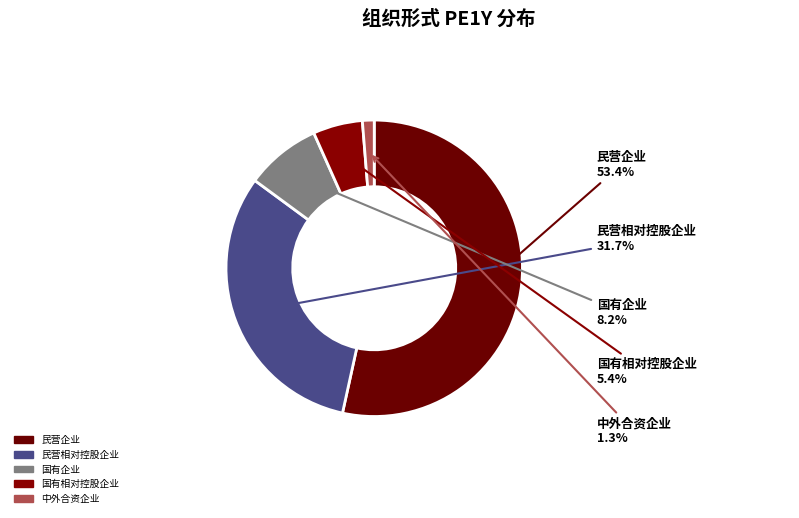

Which slice is the largest?

民营企业